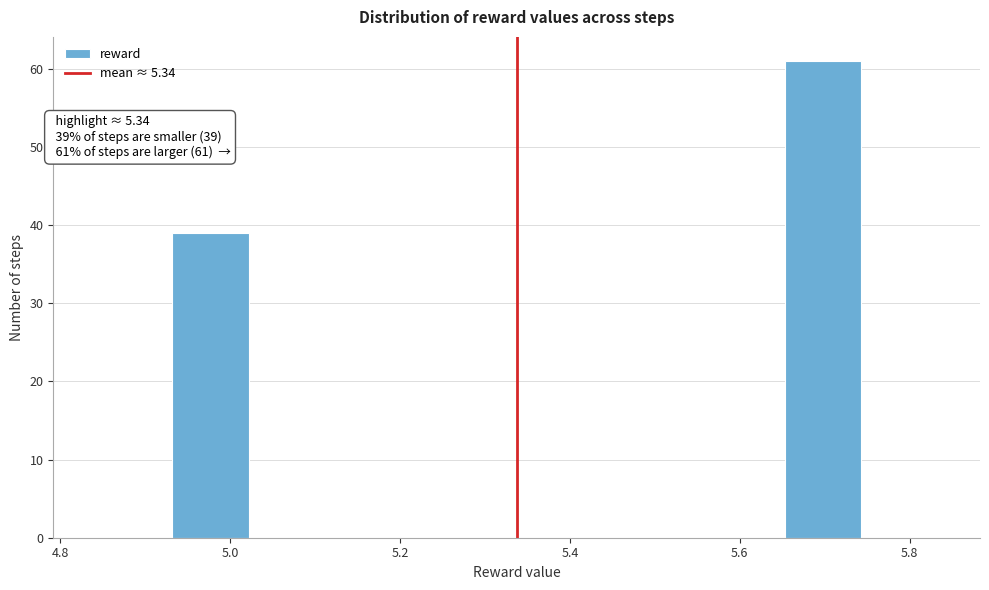

Which range on the x-axis has the tallest bar?

5.66 to 5.74